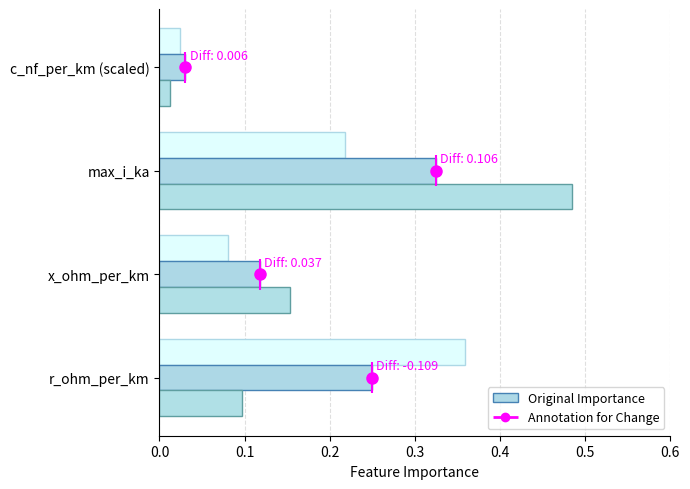

The value of HV Values at c_nf_per_km (scaled) is 0.0. True or false?

False